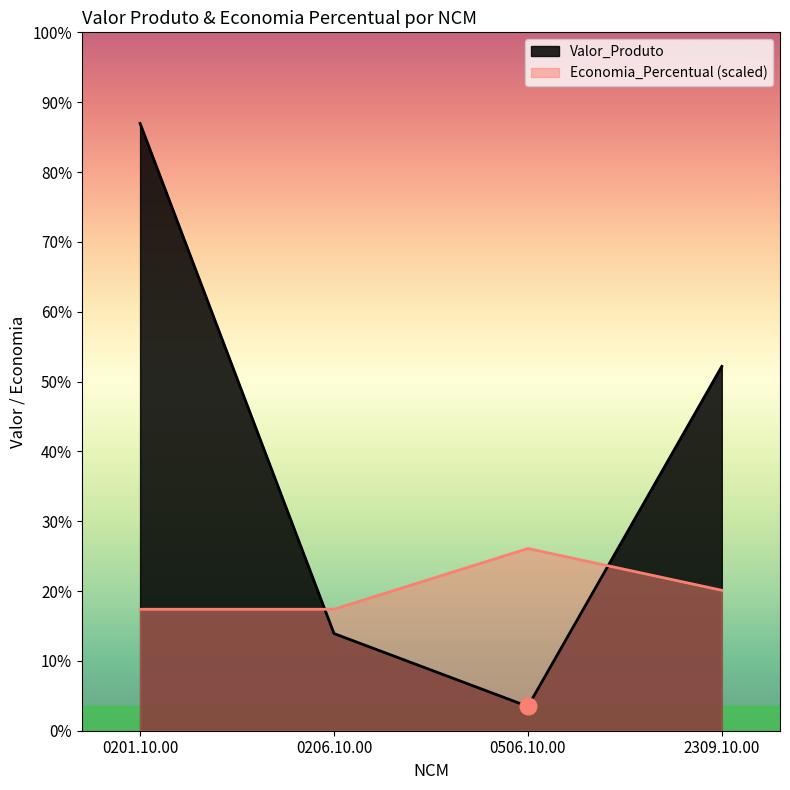

Rank the categories by Valor_Produto value from highest to lowest.

0201.10.00, 2309.10.00, 0206.10.00, 0506.10.00